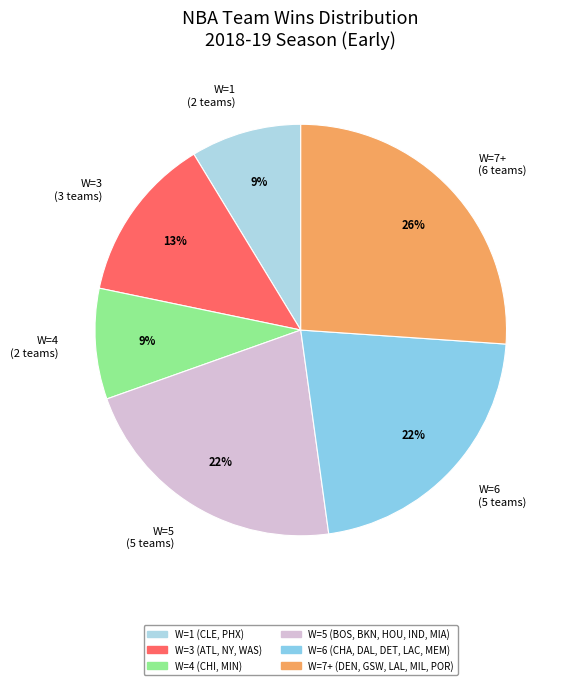

To the nearest percent, what is the difference between the largest and smallest slice percentages?

17%